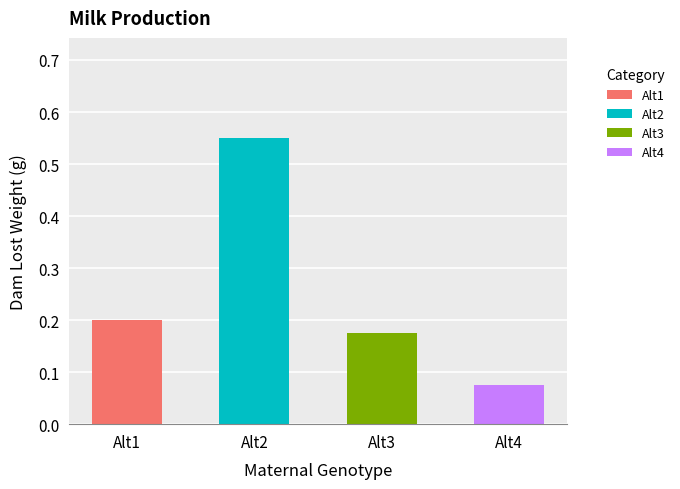

The value at Alt3 is 0.3. True or false?

False